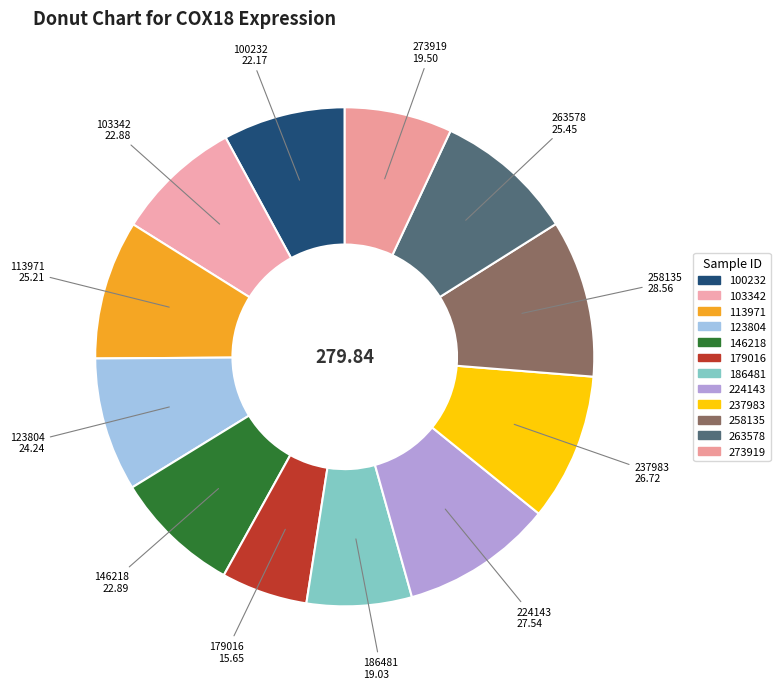

How many slices are in this pie chart?

12